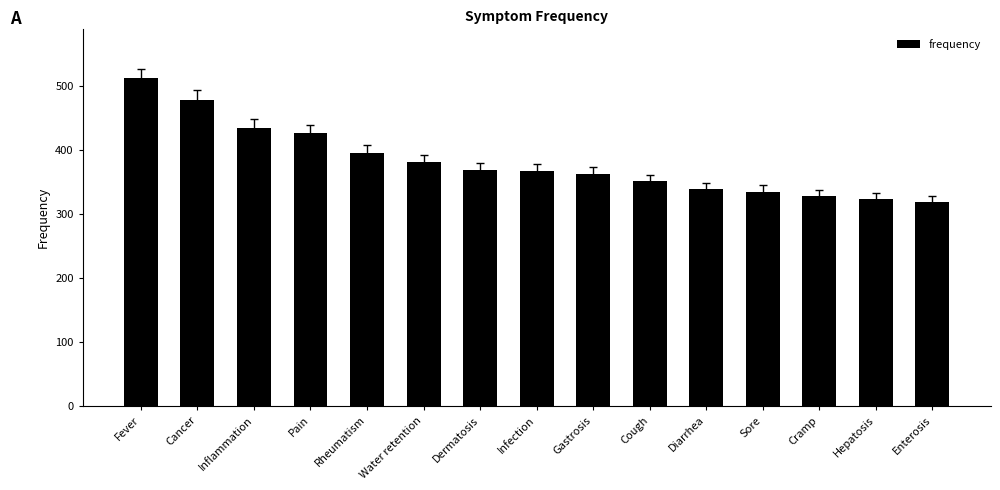

Which has a higher value, Hepatosis or Inflammation?

Inflammation